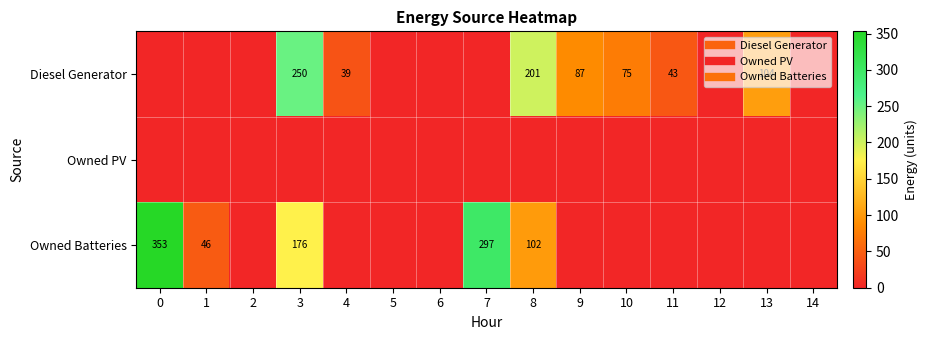

What is the sum of all Diesel Generator values?

799